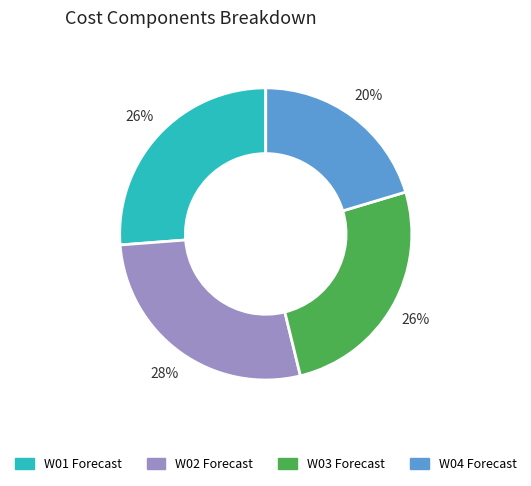

Is there any slice that represents more than half of the pie?

No